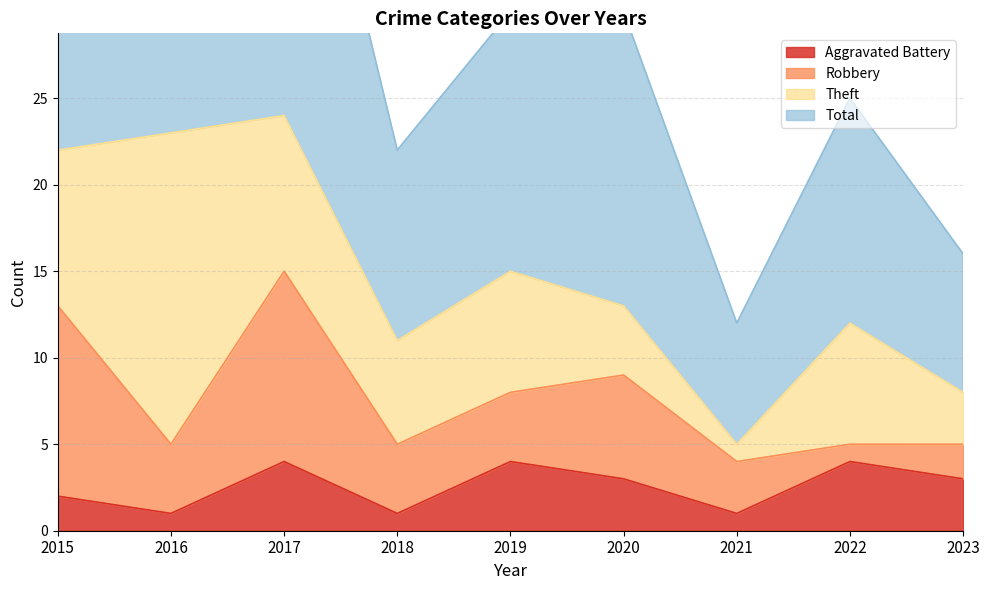

True or false: Aggravated Battery and Total cross at least once.

False